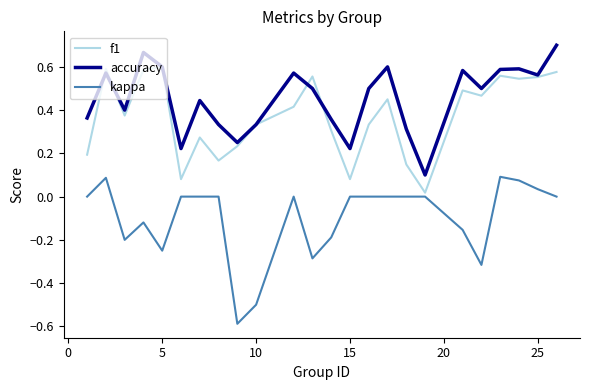

What is the smallest value displayed?

-0.6